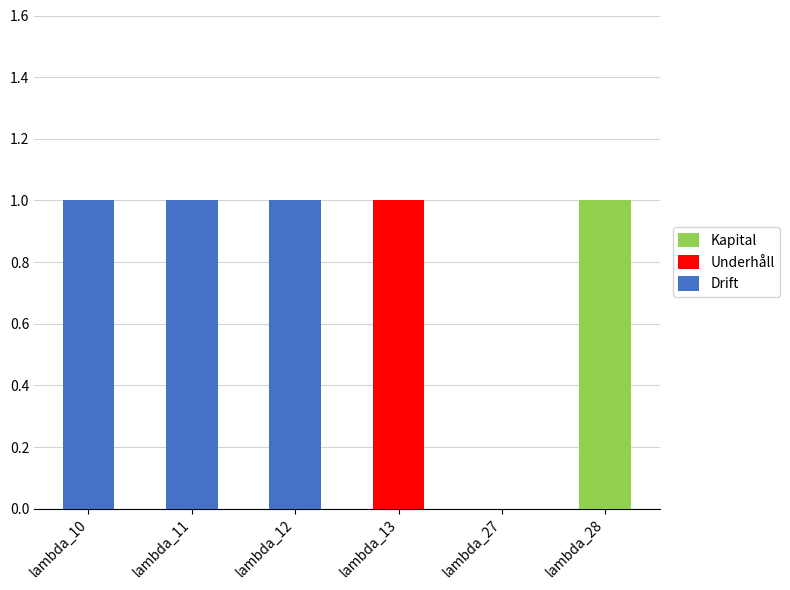

Reading left to right, what are the values for Drift?

lambda_10=1	lambda_11=1	lambda_12=1	lambda_13=0	lambda_27=0	lambda_28=0